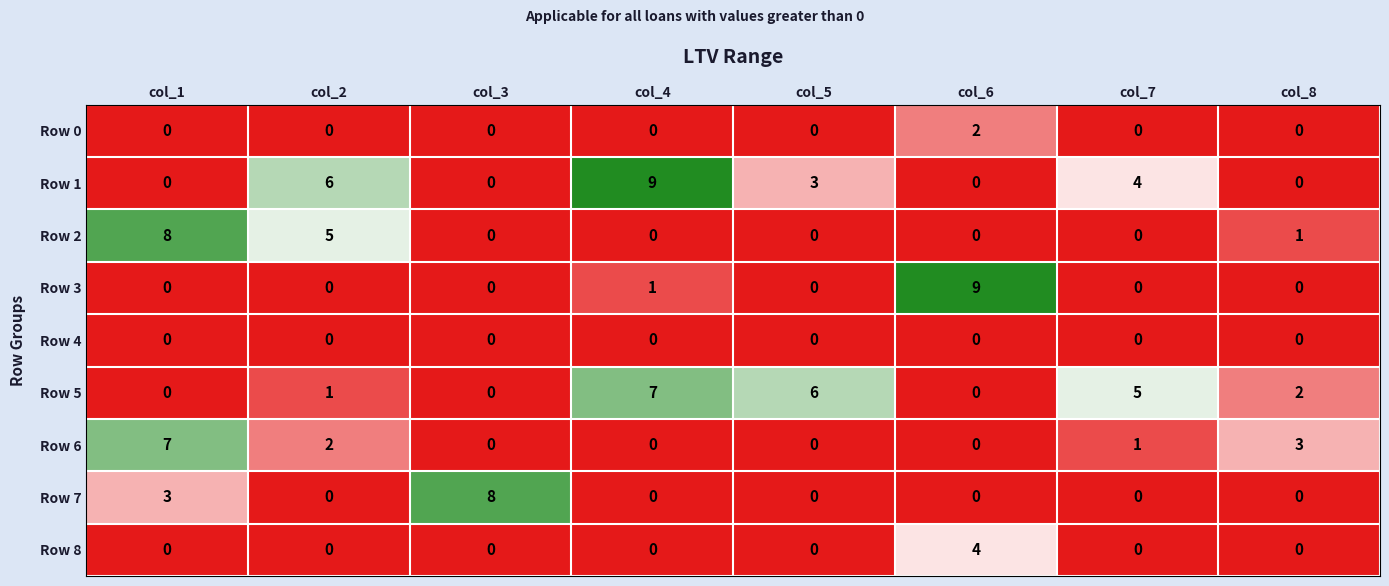

Is it true that Row 7 equals 0 at col_5?

True